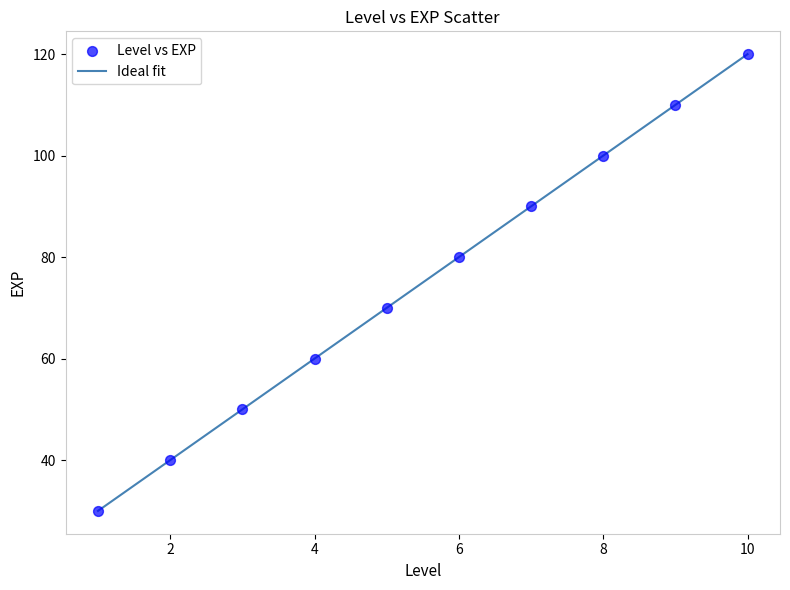

What is the difference between the maximum and minimum values?

90.0